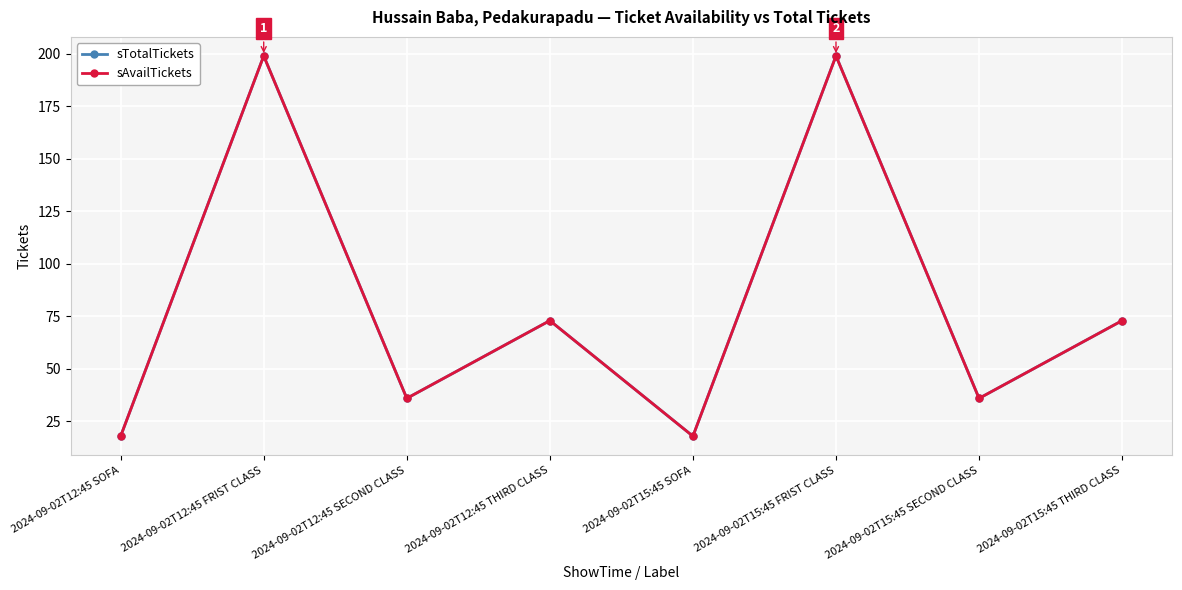

The value of sAvailTickets at 2024-09-02T12:45 THIRD CLASS is 73. True or false?

True